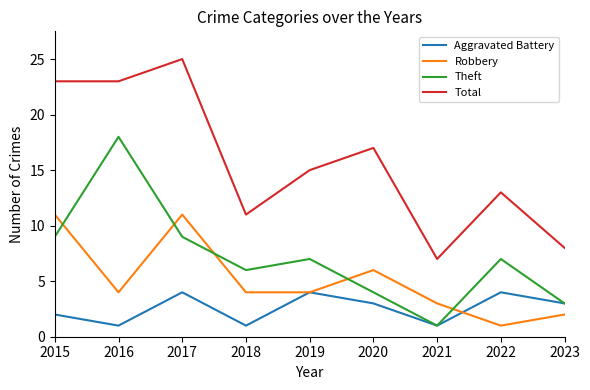

Reading left to right, list all the values displayed in this chart.

Aggravated Battery: 2	1	4	1	4	3	1	4	3
Robbery: 11	4	11	4	4	6	3	1	2
Theft: 9	18	9	6	7	4	1	7	3
Total: 23	23	25	11	15	17	7	13	8